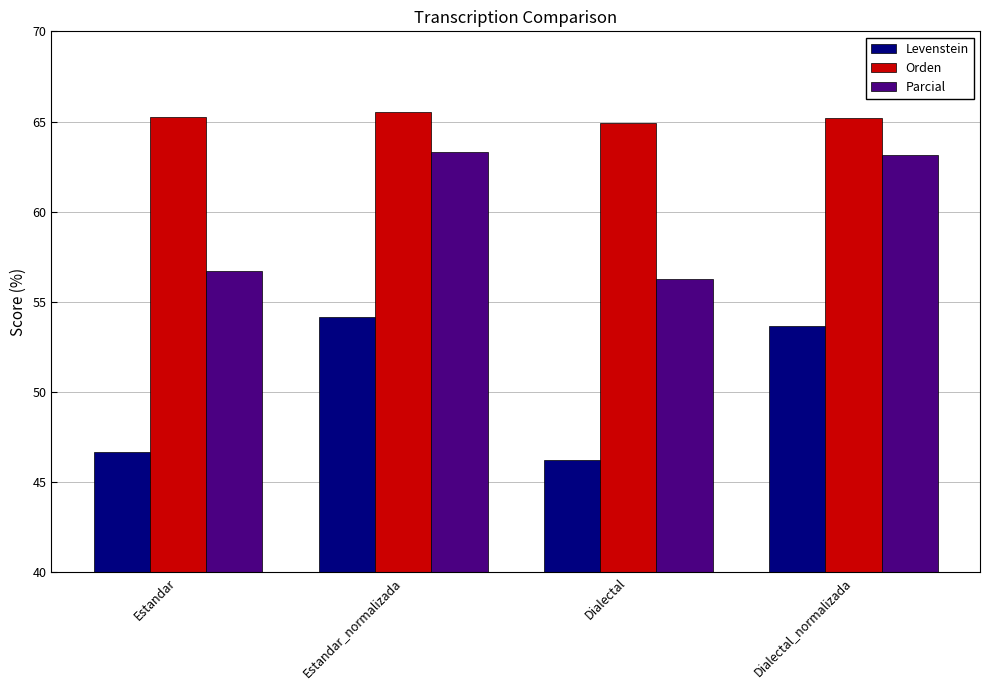

How many categories are shown in the chart?

4